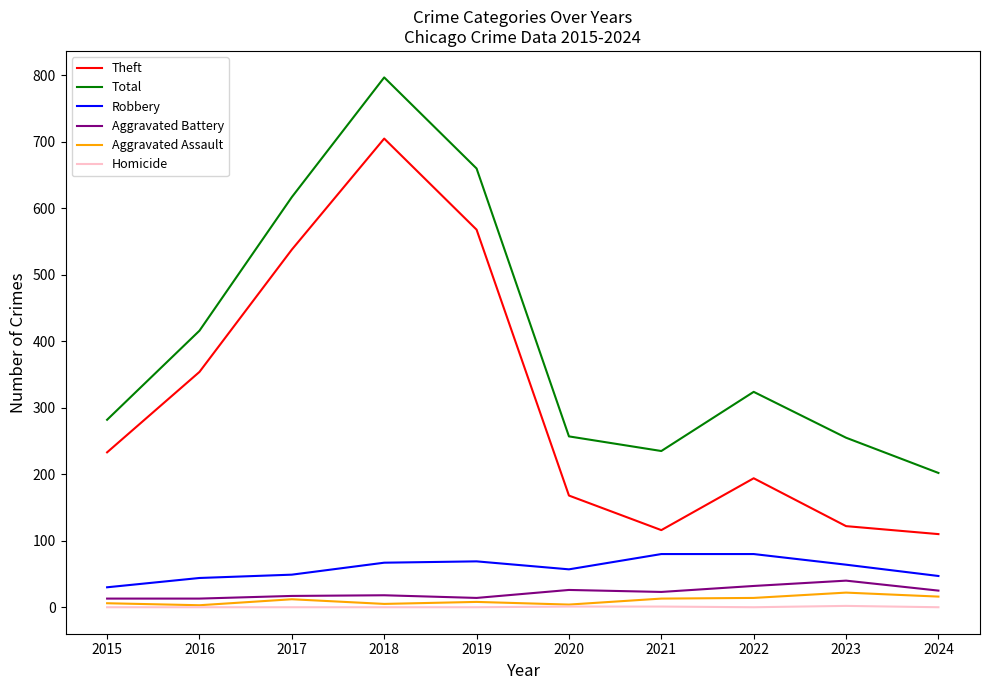

Is the value of Aggravated Battery at 2018 greater than the value of Homicide at 2024?

Yes